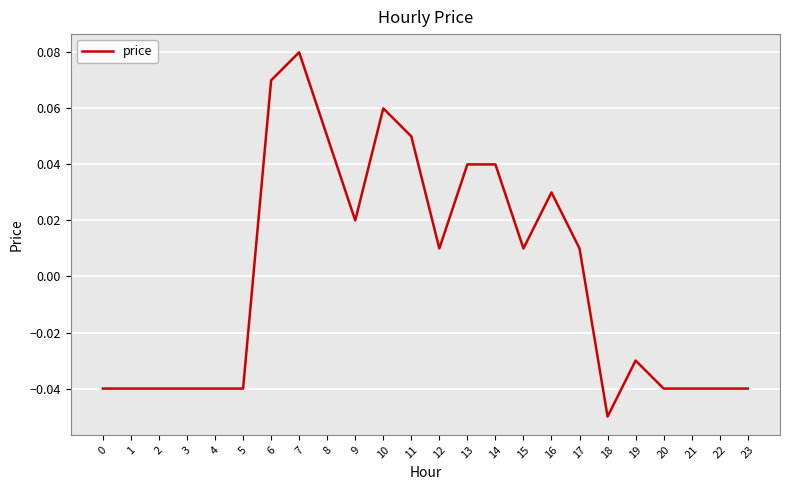

The chart shows a value of -0.0 at 18. True or false?

False